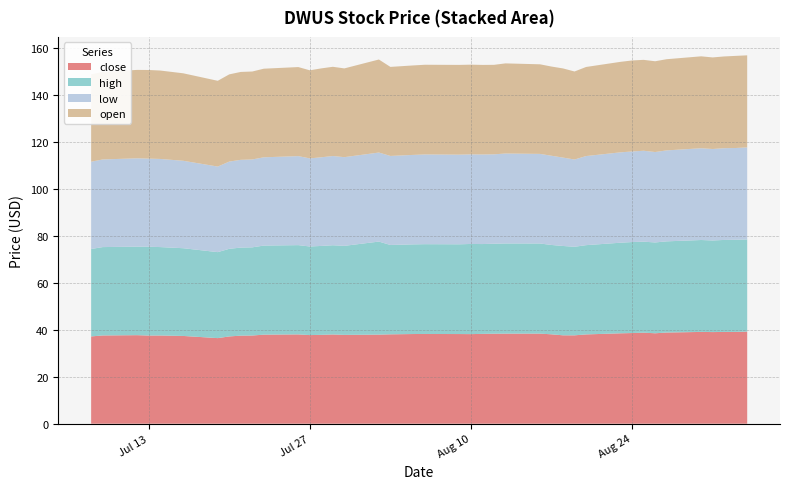

Reading left to right, list all the values displayed in this chart.

open: 2021-07-08=37.2	2021-07-09=37.3	2021-07-12=37.7	2021-07-13=37.8	2021-07-14=37.7	2021-07-16=37.3	2021-07-19=36.5	2021-07-20=37.1	2021-07-21=37.4	2021-07-22=37.5	2021-07-23=37.7	2021-07-26=37.9	2021-07-27=37.5	2021-07-28=37.9	2021-07-29=38.0	2021-07-30=37.8	2021-08-02=39.6	2021-08-03=37.9	2021-08-05=38.1	2021-08-06=38.2	2021-08-09=38.2	2021-08-10=38.2	2021-08-11=38.1	2021-08-12=38.1	2021-08-13=38.4	2021-08-16=38.2	2021-08-17=38.0	2021-08-18=38.0	2021-08-19=37.5	2021-08-20=37.9	2021-08-23=38.5	2021-08-24=38.8	2021-08-25=38.7	2021-08-26=38.7	2021-08-27=38.8	2021-08-30=39.1	2021-08-31=39.0	2021-09-01=39.1	2021-09-02=39.2	2021-09-03=39.2
high: 2021-07-08=37.2	2021-07-09=37.6	2021-07-12=37.7	2021-07-13=37.8	2021-07-14=37.7	2021-07-16=37.4	2021-07-19=36.6	2021-07-20=37.3	2021-07-21=37.5	2021-07-22=37.6	2021-07-23=37.9	2021-07-26=38.0	2021-07-27=37.7	2021-07-28=37.9	2021-07-29=38.0	2021-07-30=37.9	2021-08-02=39.6	2021-08-03=38.1	2021-08-05=38.2	2021-08-06=38.2	2021-08-09=38.2	2021-08-10=38.4	2021-08-11=38.3	2021-08-12=38.3	2021-08-13=38.4	2021-08-16=38.4	2021-08-17=38.1	2021-08-18=38.0	2021-08-19=37.7	2021-08-20=38.0	2021-08-23=38.6	2021-08-24=38.8	2021-08-25=38.8	2021-08-26=38.7	2021-08-27=38.8	2021-08-30=39.1	2021-08-31=39.0	2021-09-01=39.2	2021-09-02=39.2	2021-09-03=39.2
low: 2021-07-08=37.2	2021-07-09=37.3	2021-07-12=37.6	2021-07-13=37.5	2021-07-14=37.5	2021-07-16=37.2	2021-07-19=36.4	2021-07-20=37.1	2021-07-21=37.4	2021-07-22=37.4	2021-07-23=37.6	2021-07-26=37.9	2021-07-27=37.5	2021-07-28=37.8	2021-07-29=38.0	2021-07-30=37.8	2021-08-02=37.9	2021-08-03=37.9	2021-08-05=38.1	2021-08-06=38.2	2021-08-09=38.2	2021-08-10=38.1	2021-08-11=38.1	2021-08-12=38.1	2021-08-13=38.3	2021-08-16=38.2	2021-08-17=38.0	2021-08-18=37.6	2021-08-19=37.2	2021-08-20=37.9	2021-08-23=38.5	2021-08-24=38.6	2021-08-25=38.7	2021-08-26=38.5	2021-08-27=38.7	2021-08-30=39.1	2021-08-31=39.0	2021-09-01=39.1	2021-09-02=39.1	2021-09-03=39.2
close: 2021-07-08=37.2	2021-07-09=37.6	2021-07-12=37.7	2021-07-13=37.5	2021-07-14=37.6	2021-07-16=37.4	2021-07-19=36.4	2021-07-20=37.2	2021-07-21=37.5	2021-07-22=37.6	2021-07-23=37.9	2021-07-26=38.0	2021-07-27=37.7	2021-07-28=37.8	2021-07-29=38.0	2021-07-30=37.8	2021-08-02=37.9	2021-08-03=38.1	2021-08-05=38.2	2021-08-06=38.2	2021-08-09=38.2	2021-08-10=38.1	2021-08-11=38.3	2021-08-12=38.3	2021-08-13=38.4	2021-08-16=38.4	2021-08-17=38.1	2021-08-18=37.6	2021-08-19=37.6	2021-08-20=38.0	2021-08-23=38.5	2021-08-24=38.6	2021-08-25=38.8	2021-08-26=38.5	2021-08-27=38.8	2021-08-30=39.1	2021-08-31=39.0	2021-09-01=39.1	2021-09-02=39.1	2021-09-03=39.2